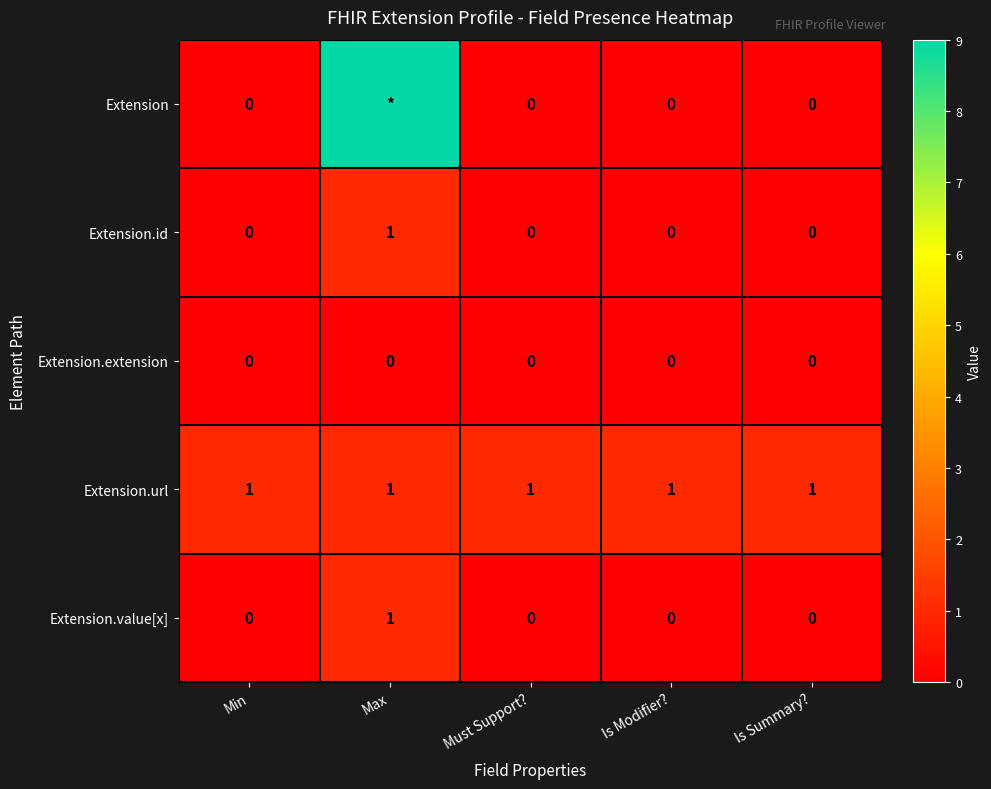

The value of Extension.url at Min is 1. True or false?

True